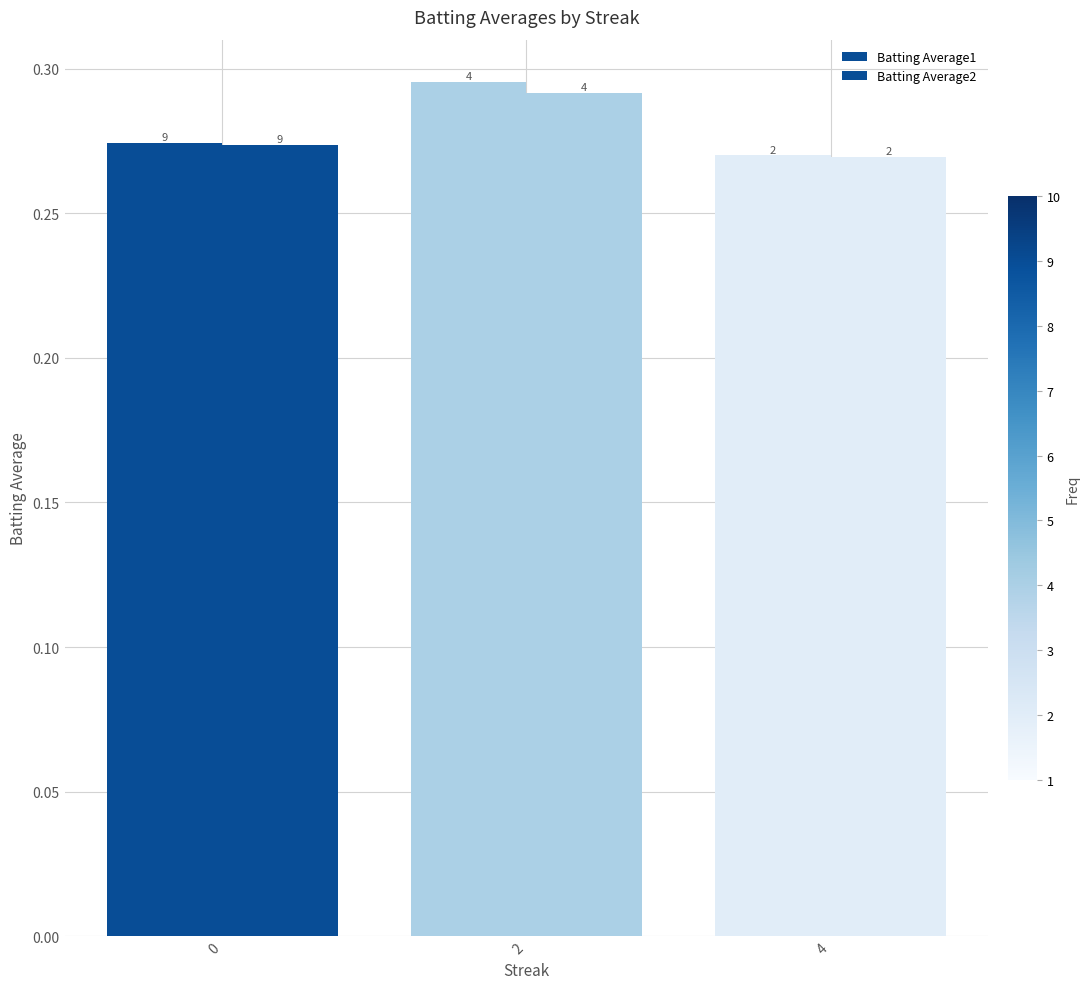

How many bars are there in each group?

2